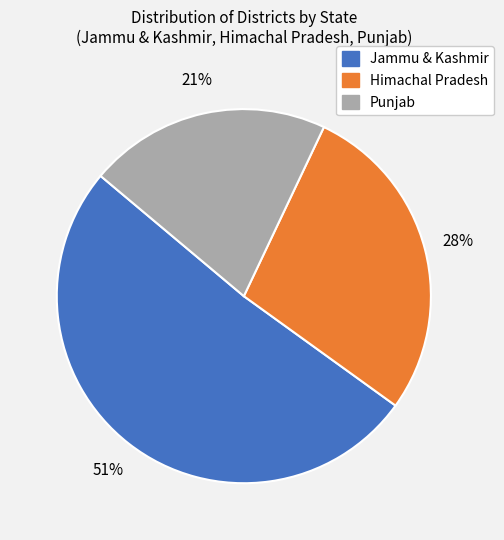

Is the sum of Himachal Pradesh and Jammu & Kashmir greater than half?

Yes